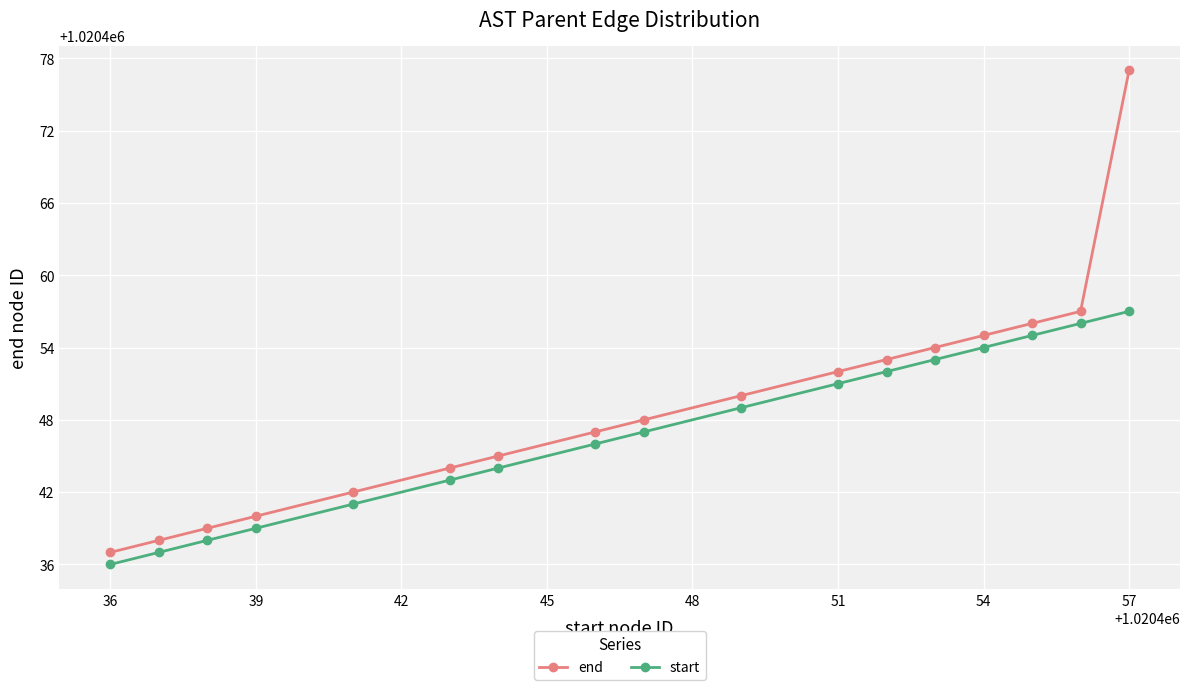

Which series has the largest total across all categories?

end